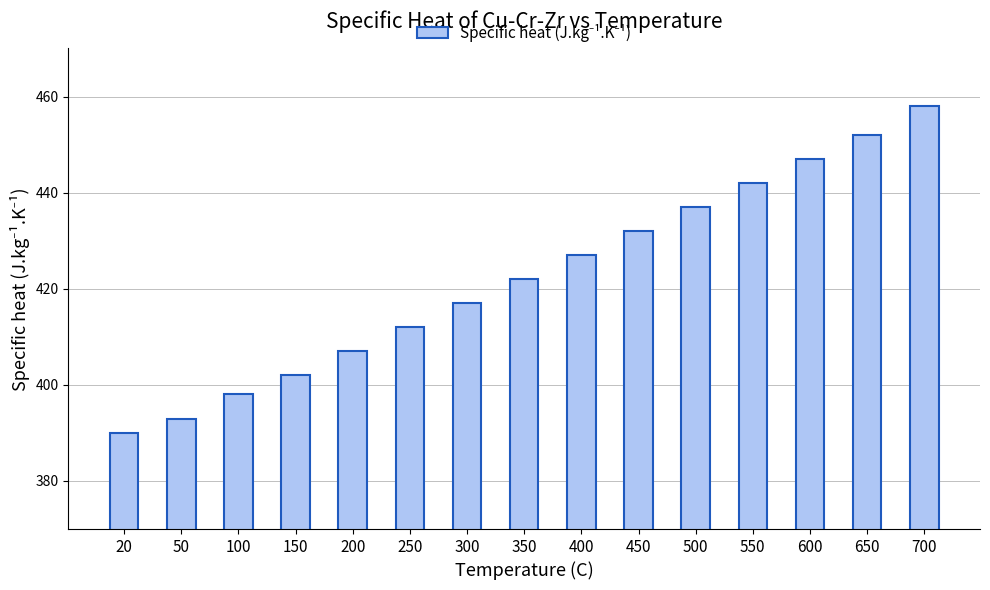

The chart shows a value of 432 at 450. True or false?

True